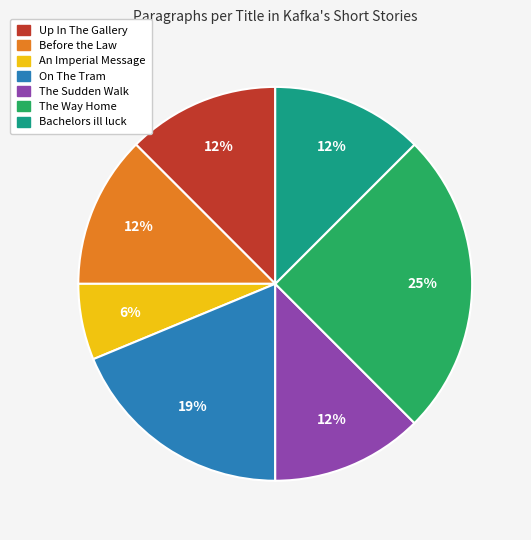

To the nearest percent, what percentage of the pie is On The Tram?

19%